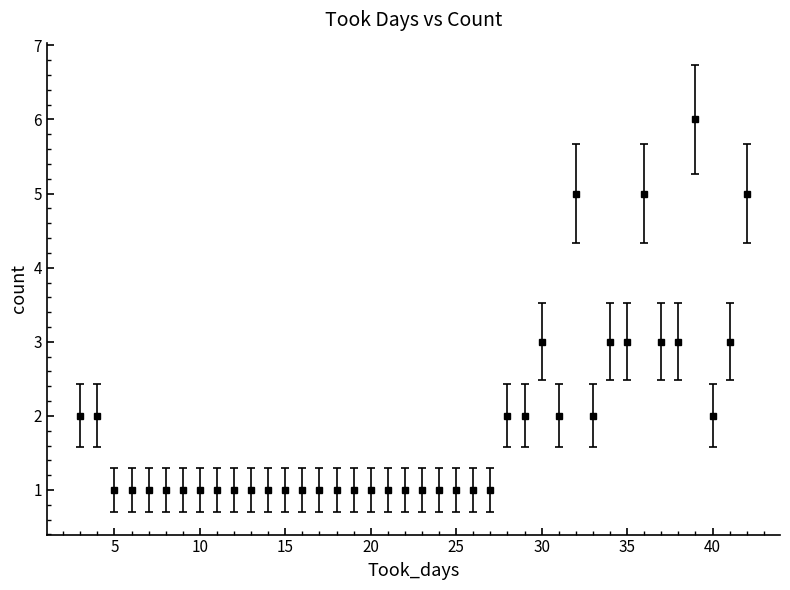

What is the maximum value shown in the chart?

6